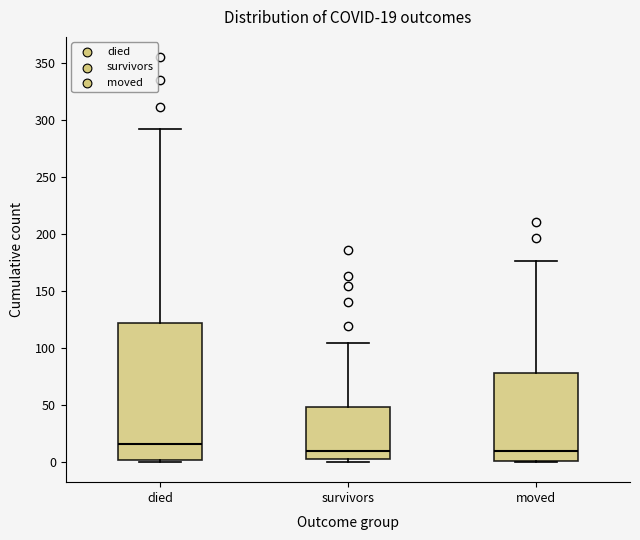

Which box has the highest median line?

died